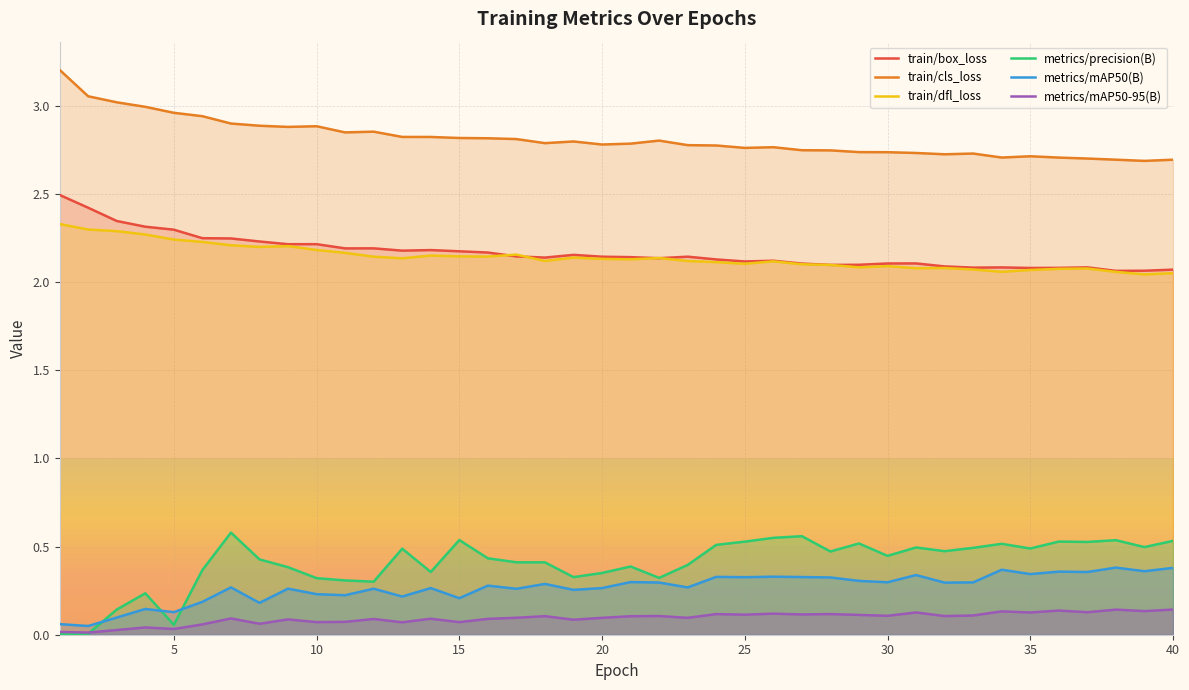

Reading left to right, what are all the values shown in this chart?

train/box_loss: 1=2.5	2=2.4	3=2.3	4=2.3	5=2.3	6=2.2	7=2.2	8=2.2	9=2.2	10=2.2	11=2.2	12=2.2	13=2.2	14=2.2	15=2.2	16=2.2	17=2.1	18=2.1	19=2.2	20=2.1	21=2.1	22=2.1	23=2.1	24=2.1	25=2.1	26=2.1	27=2.1	28=2.1	29=2.1	30=2.1	31=2.1	32=2.1	33=2.1	34=2.1	35=2.1	36=2.1	37=2.1	38=2.1	39=2.1	40=2.1
train/cls_loss: 1=3.2	2=3.1	3=3.0	4=3.0	5=3.0	6=2.9	7=2.9	8=2.9	9=2.9	10=2.9	11=2.8	12=2.9	13=2.8	14=2.8	15=2.8	16=2.8	17=2.8	18=2.8	19=2.8	20=2.8	21=2.8	22=2.8	23=2.8	24=2.8	25=2.8	26=2.8	27=2.7	28=2.7	29=2.7	30=2.7	31=2.7	32=2.7	33=2.7	34=2.7	35=2.7	36=2.7	37=2.7	38=2.7	39=2.7	40=2.7
train/dfl_loss: 1=2.3	2=2.3	3=2.3	4=2.3	5=2.2	6=2.2	7=2.2	8=2.2	9=2.2	10=2.2	11=2.2	12=2.1	13=2.1	14=2.1	15=2.1	16=2.1	17=2.2	18=2.1	19=2.1	20=2.1	21=2.1	22=2.1	23=2.1	24=2.1	25=2.1	26=2.1	27=2.1	28=2.1	29=2.1	30=2.1	31=2.1	32=2.1	33=2.1	34=2.1	35=2.1	36=2.1	37=2.1	38=2.1	39=2.0	40=2.0
metrics/precision(B): 1=0.0	2=0.0	3=0.1	4=0.2	5=0.1	6=0.4	7=0.6	8=0.4	9=0.4	10=0.3	11=0.3	12=0.3	13=0.5	14=0.4	15=0.5	16=0.4	17=0.4	18=0.4	19=0.3	20=0.4	21=0.4	22=0.3	23=0.4	24=0.5	25=0.5	26=0.5	27=0.6	28=0.5	29=0.5	30=0.4	31=0.5	32=0.5	33=0.5	34=0.5	35=0.5	36=0.5	37=0.5	38=0.5	39=0.5	40=0.5
metrics/mAP50(B): 1=0.1	2=0.0	3=0.1	4=0.1	5=0.1	6=0.2	7=0.3	8=0.2	9=0.3	10=0.2	11=0.2	12=0.3	13=0.2	14=0.3	15=0.2	16=0.3	17=0.3	18=0.3	19=0.3	20=0.3	21=0.3	22=0.3	23=0.3	24=0.3	25=0.3	26=0.3	27=0.3	28=0.3	29=0.3	30=0.3	31=0.3	32=0.3	33=0.3	34=0.4	35=0.3	36=0.4	37=0.4	38=0.4	39=0.4	40=0.4
metrics/mAP50-95(B): 1=0.0	2=0.0	3=0.0	4=0.0	5=0.0	6=0.1	7=0.1	8=0.1	9=0.1	10=0.1	11=0.1	12=0.1	13=0.1	14=0.1	15=0.1	16=0.1	17=0.1	18=0.1	19=0.1	20=0.1	21=0.1	22=0.1	23=0.1	24=0.1	25=0.1	26=0.1	27=0.1	28=0.1	29=0.1	30=0.1	31=0.1	32=0.1	33=0.1	34=0.1	35=0.1	36=0.1	37=0.1	38=0.1	39=0.1	40=0.1